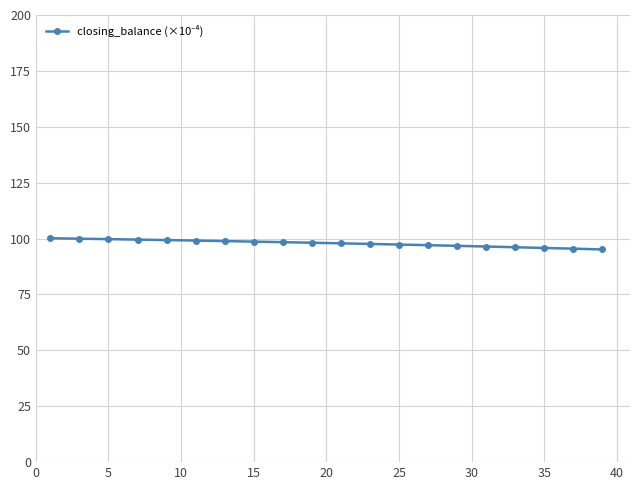

What is the value of the 7th point from the left?

98.9